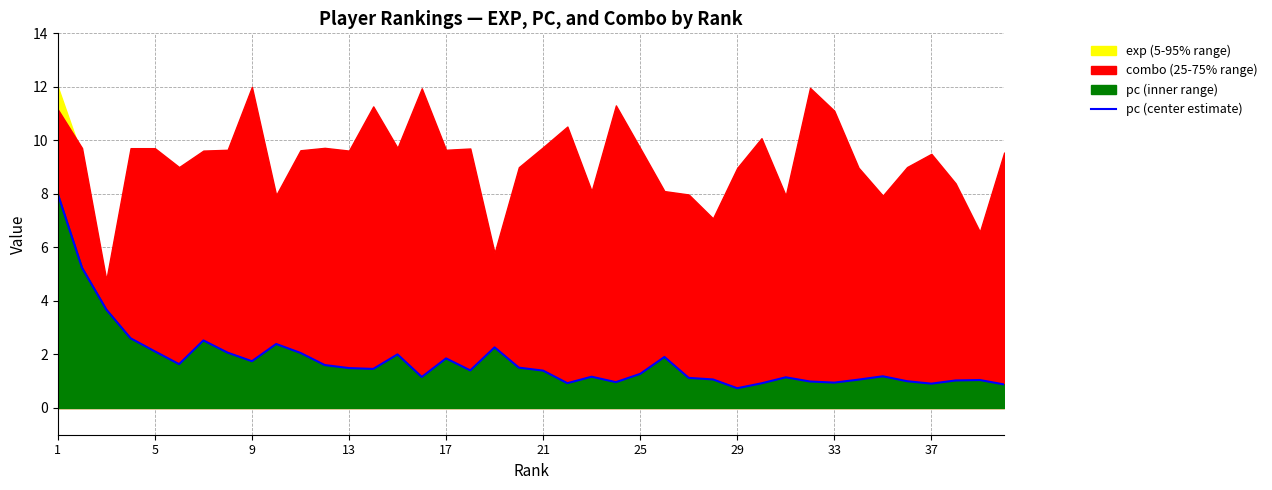

What is the label of the 1st point from the left?

1